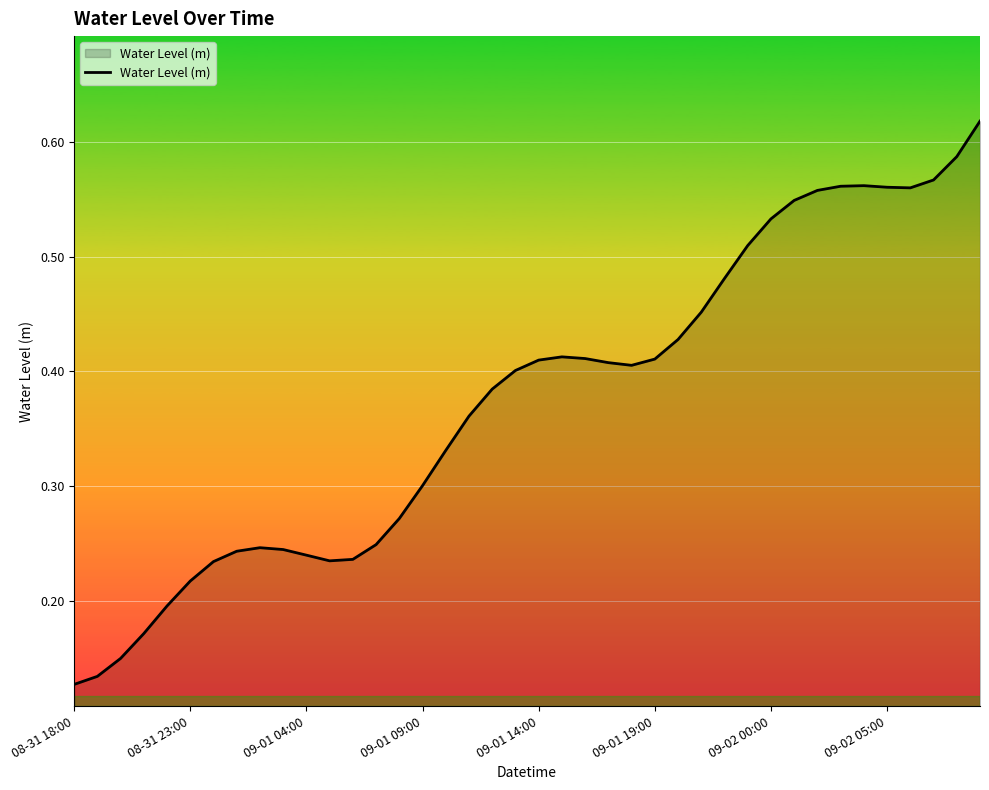

What is the smallest value displayed?

0.1